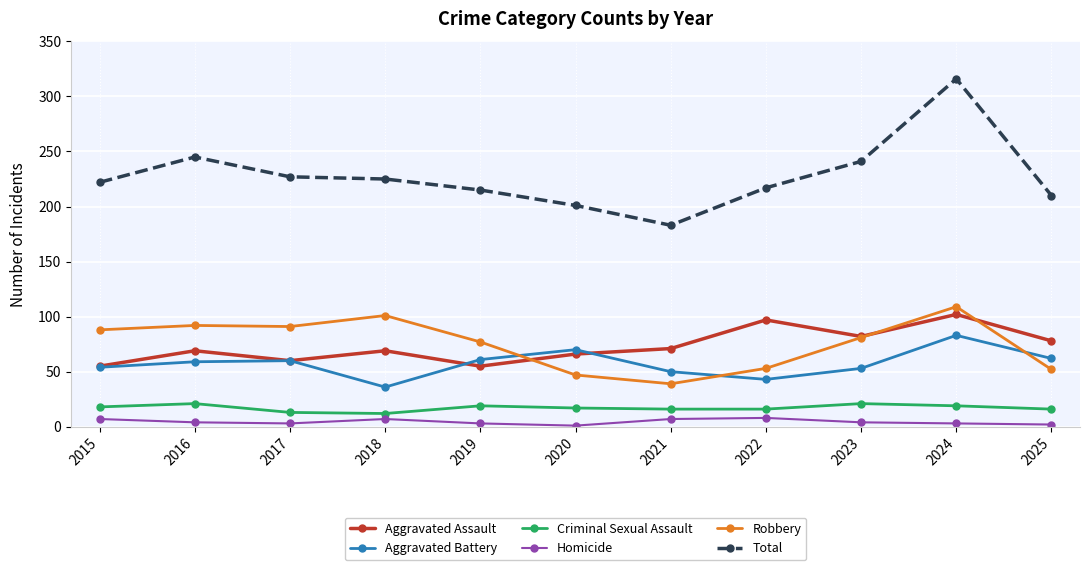

What is the value of the Aggravated Assault point at the 11th from the left?

78